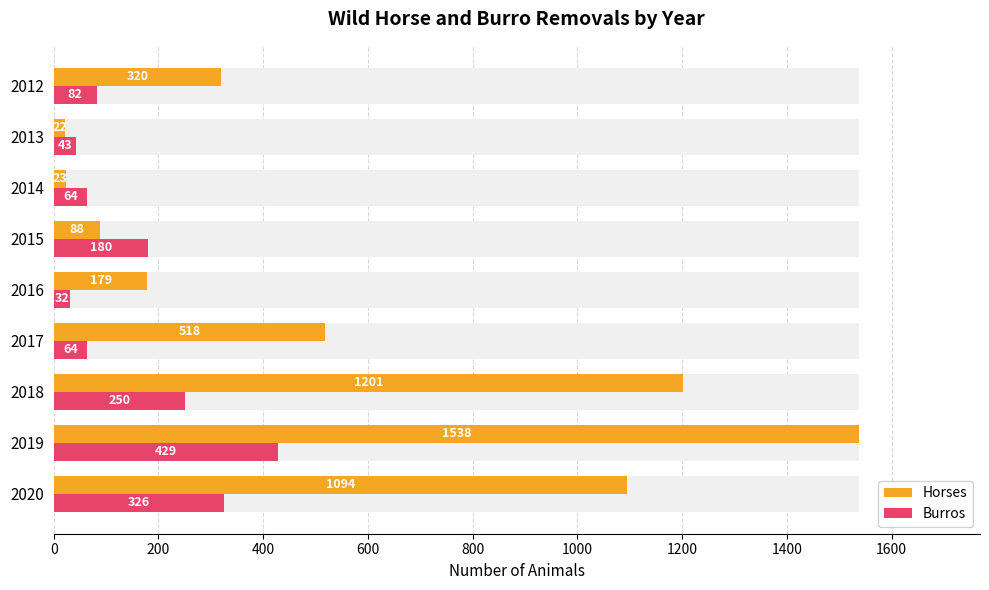

What value does the Burros series have at 2019, to the nearest 10?

430